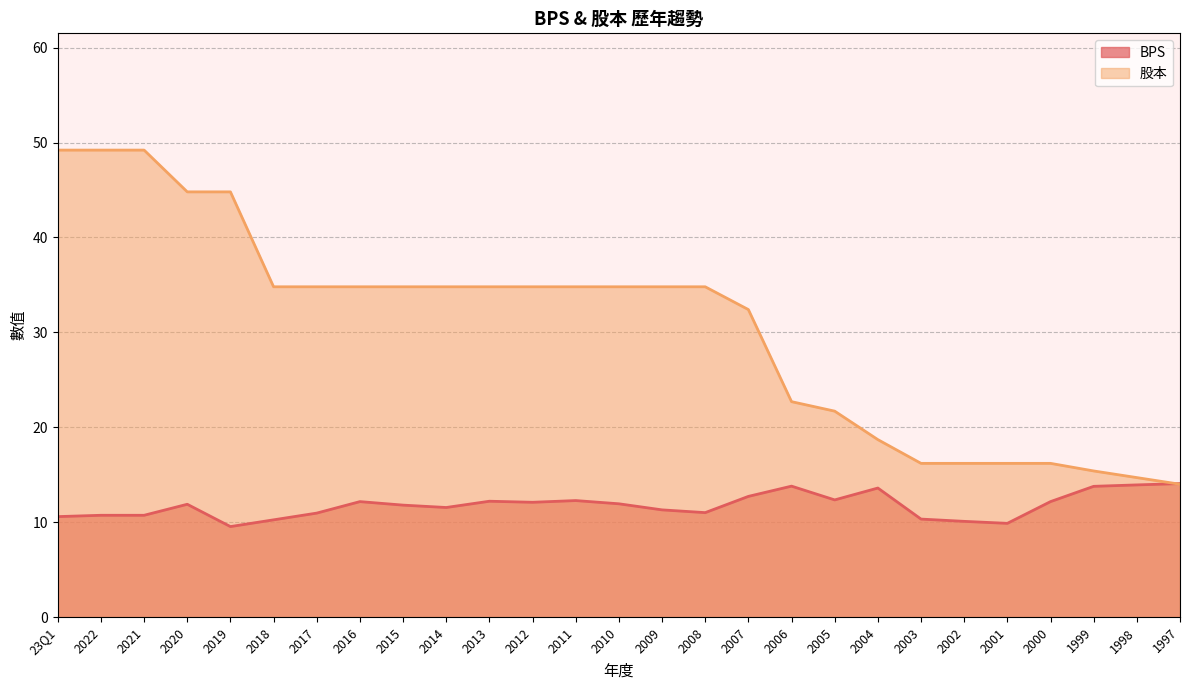

What is the difference between the BPS values at 2018 and 2010?

1.7